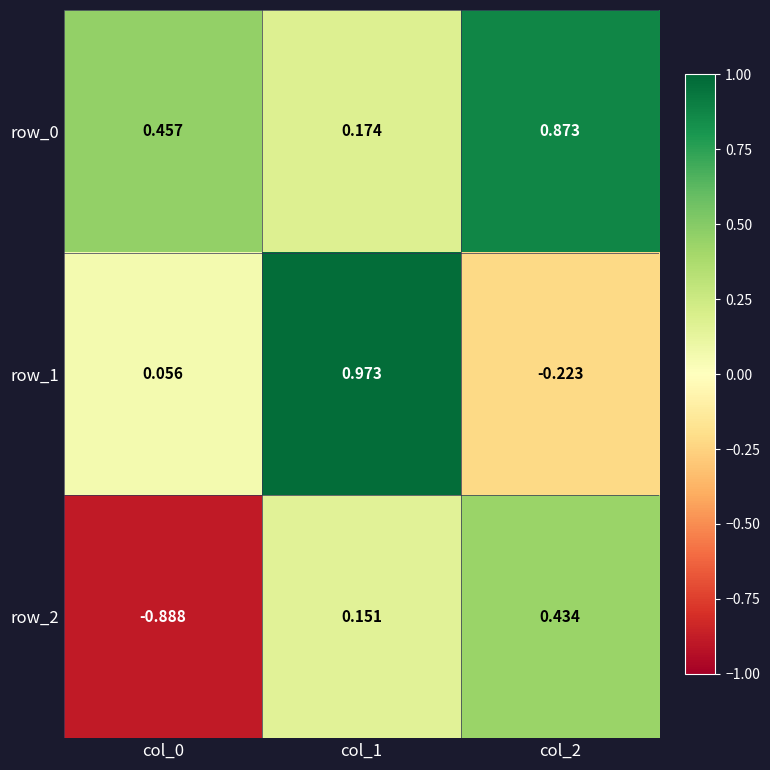

Which series has the largest range (max minus min)?

row_2